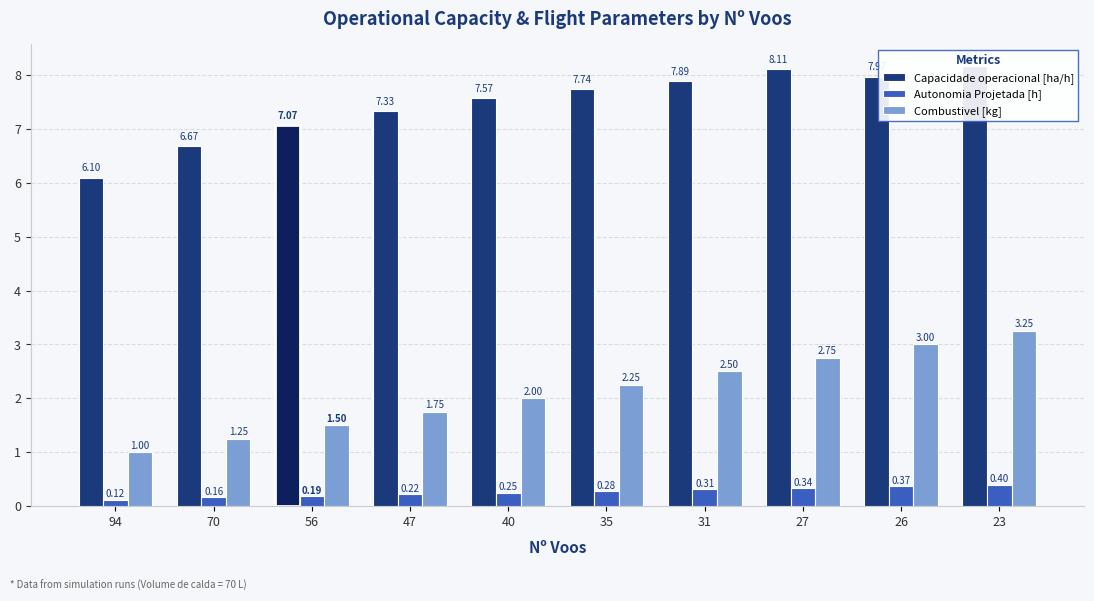

Which series has the largest range (max minus min)?

Combustivel [kg]